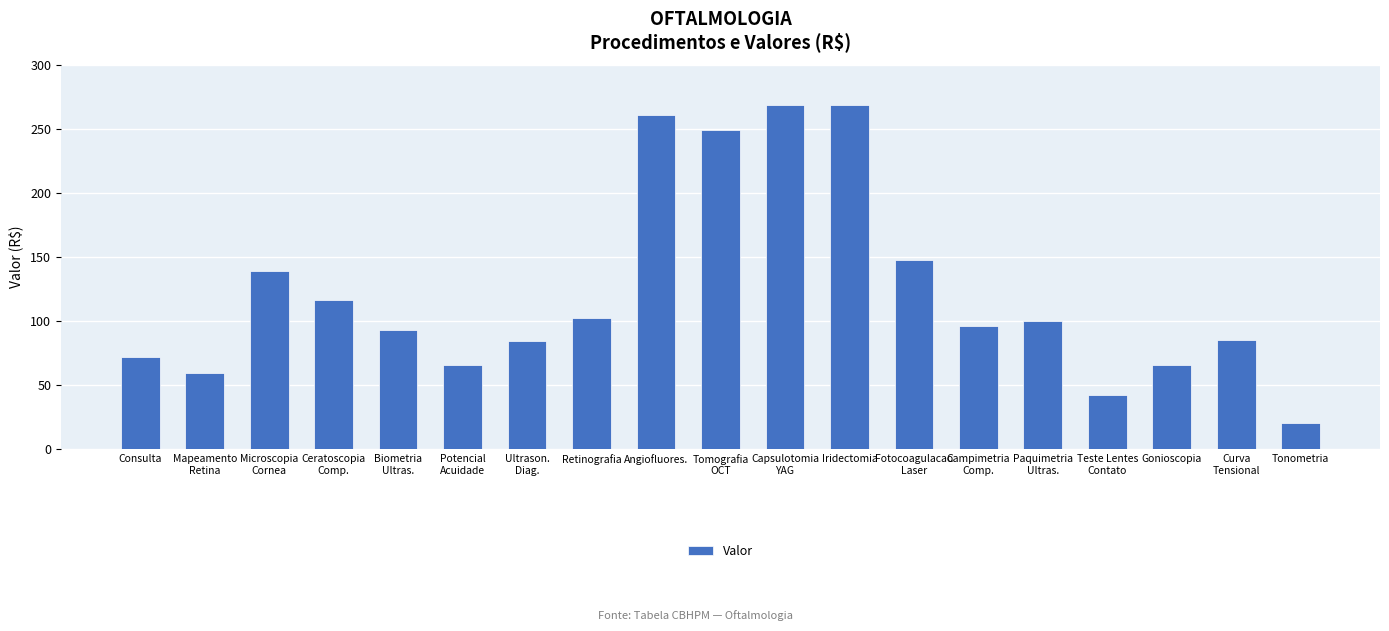

Does the chart contain stacked bars?

No